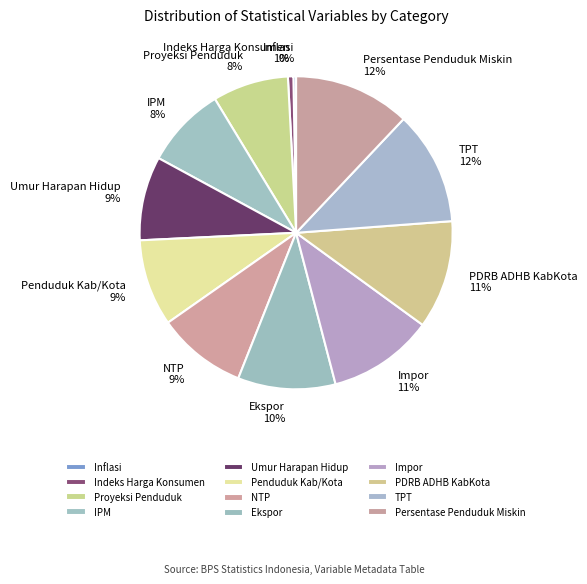

Is PDRB ADHB KabKota the majority of the pie?

No